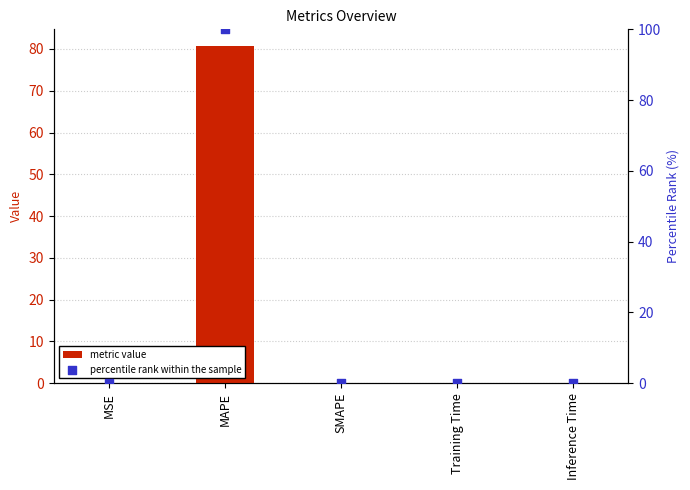

Which series reaches the minimum Y coordinate?

metric value